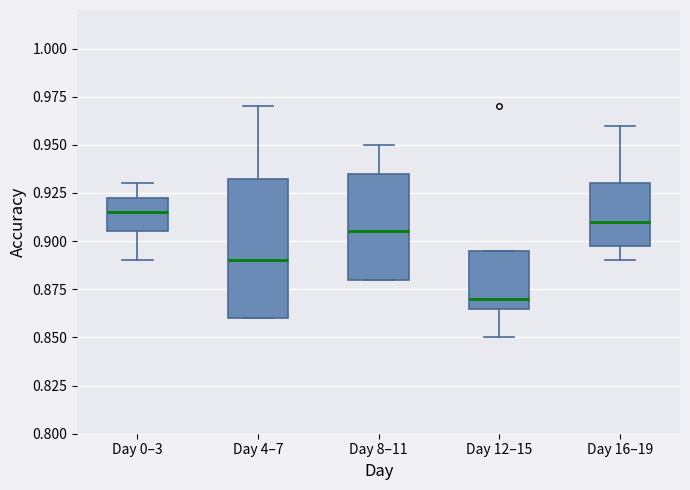

Reading left to right, transcribe this box plot: for each box, give where its median line is, the range the box spans, and where its two whiskers end, as read against the y-axis. The values are not printed on the chart, so give them approximately, as read against the axis.

Day 0–3: median 0.915, box 0.905 to 0.925, whiskers 0.890 to 0.930
Day 4–7: median 0.890, box 0.860 to 0.935, whiskers 0.860 to 0.970
Day 8–11: median 0.905, box 0.880 to 0.935, whiskers 0.880 to 0.950
Day 12–15: median 0.870, box 0.865 to 0.895, whiskers 0.850 to 0.895
Day 16–19: median 0.910, box 0.900 to 0.930, whiskers 0.890 to 0.960